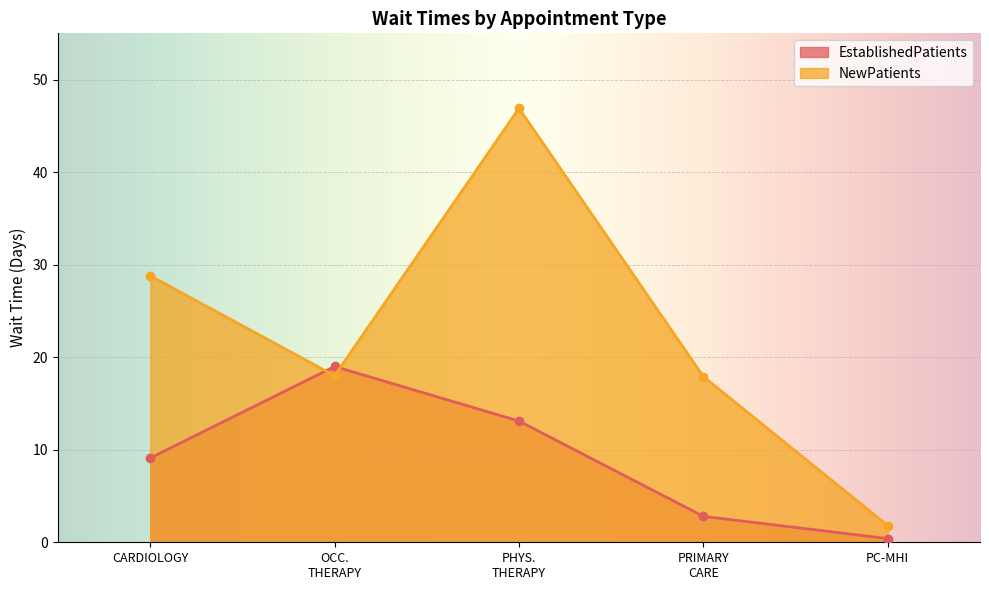

Which series has the widest spread of values?

NewPatients